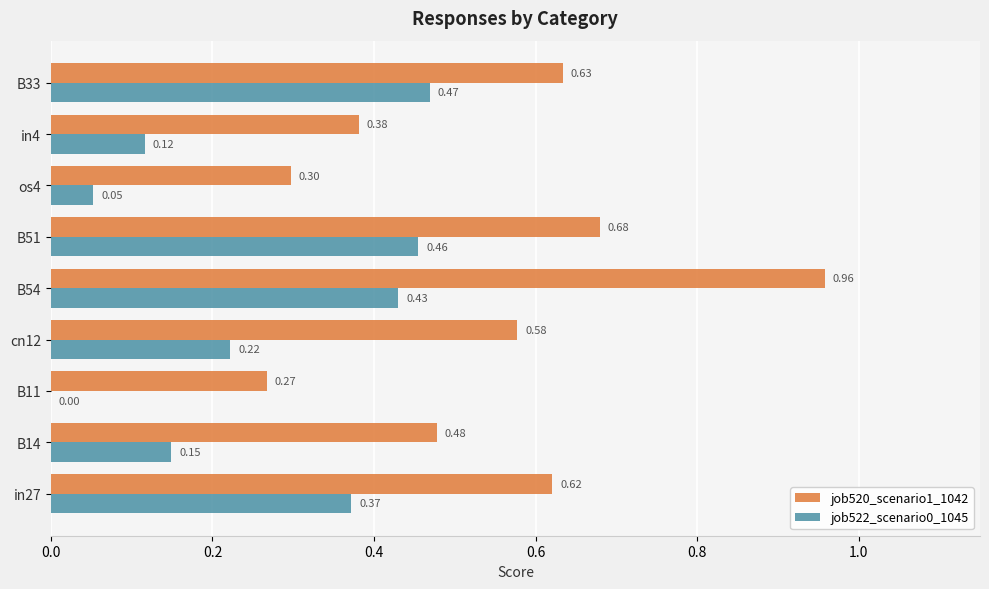

What is the sum of the job520_scenario1_1042 values at cn12 and in27?

1.2